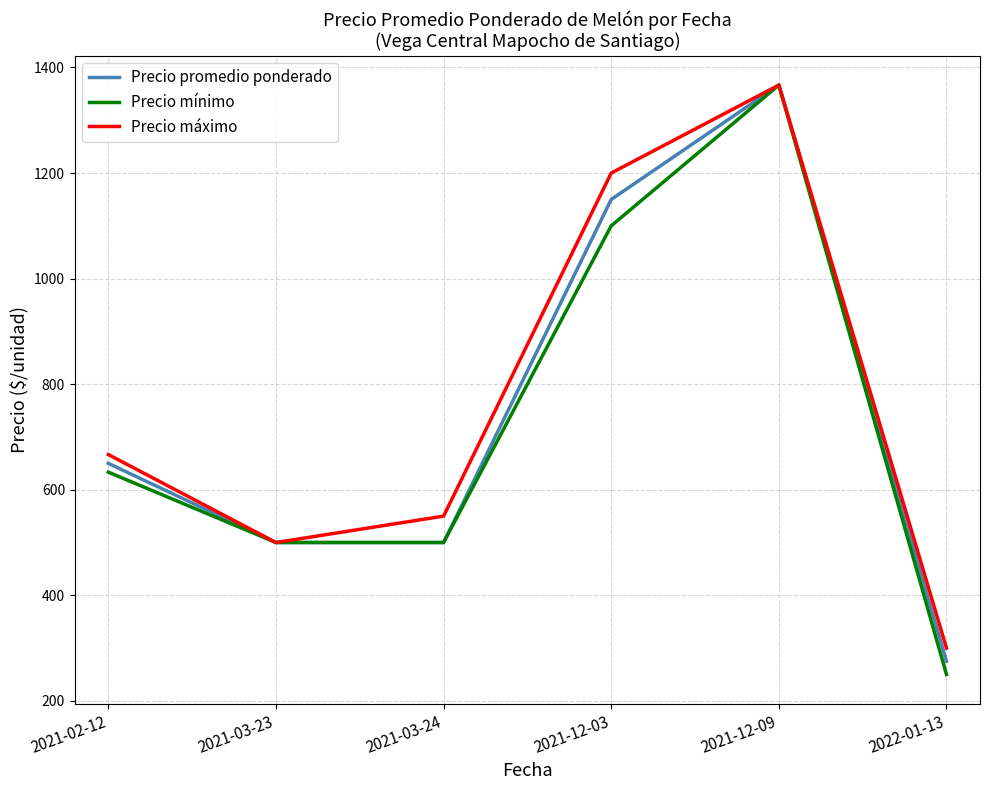

At which label does Precio mínimo first exceed 633?

2021-02-12